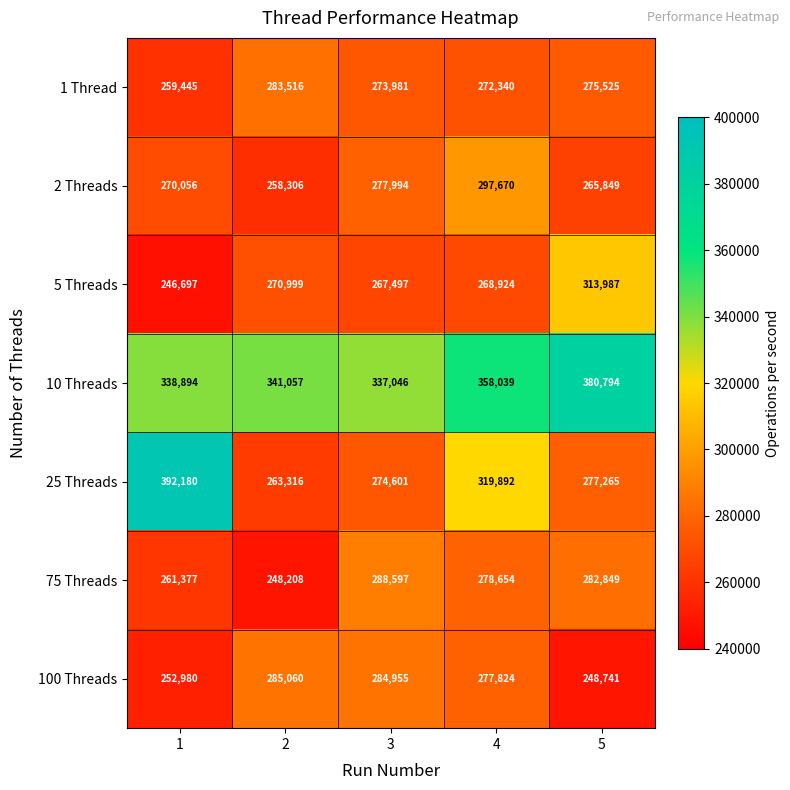

How many distinct data groups are displayed?

7